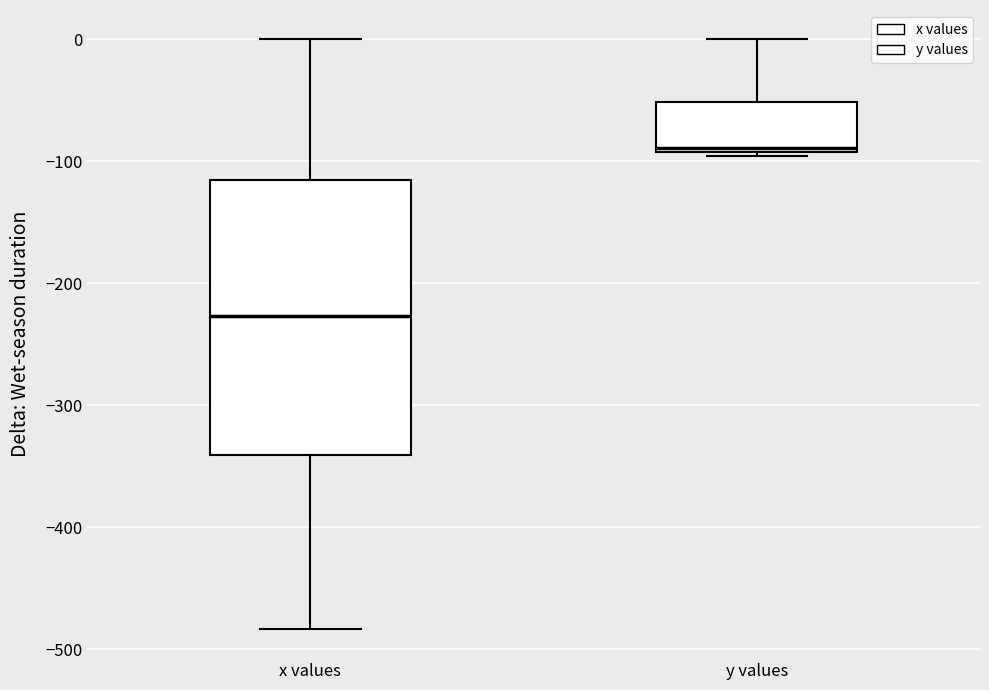

Reading left to right, transcribe this box plot: for each box, give where its median line is, the range the box spans, and where its two whiskers end, as read against the y-axis. The values are not printed on the chart, so give them approximately, as read against the axis.

x values: median -230, box -340 to -120, whiskers -480 to 0
y values: median -90 (just above the box's lower edge), box -90 to -50, whiskers -100 to 0